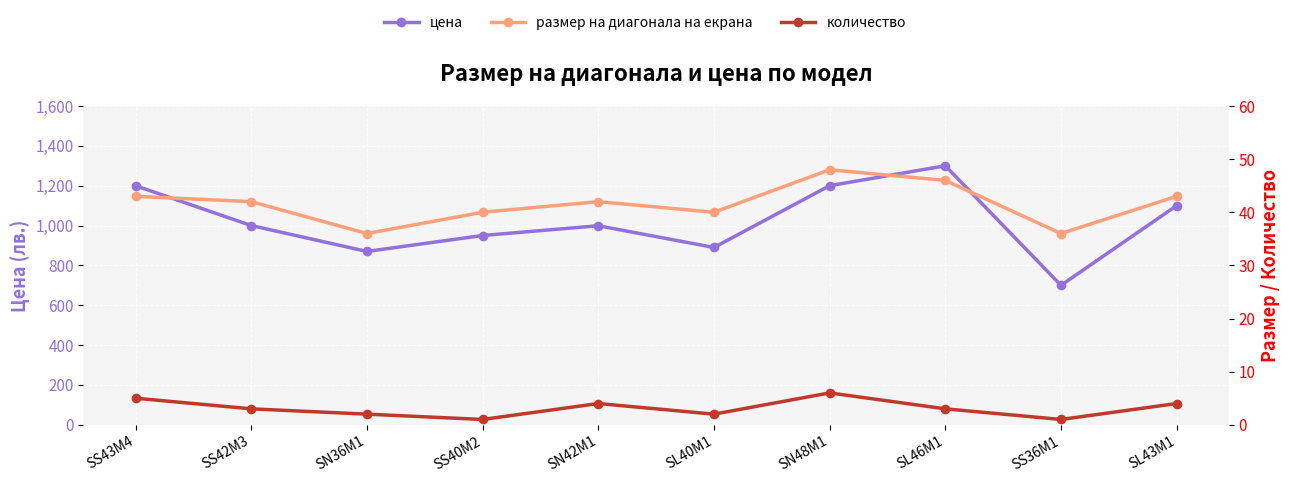

At which label does цена reach its minimum?

SS36M1